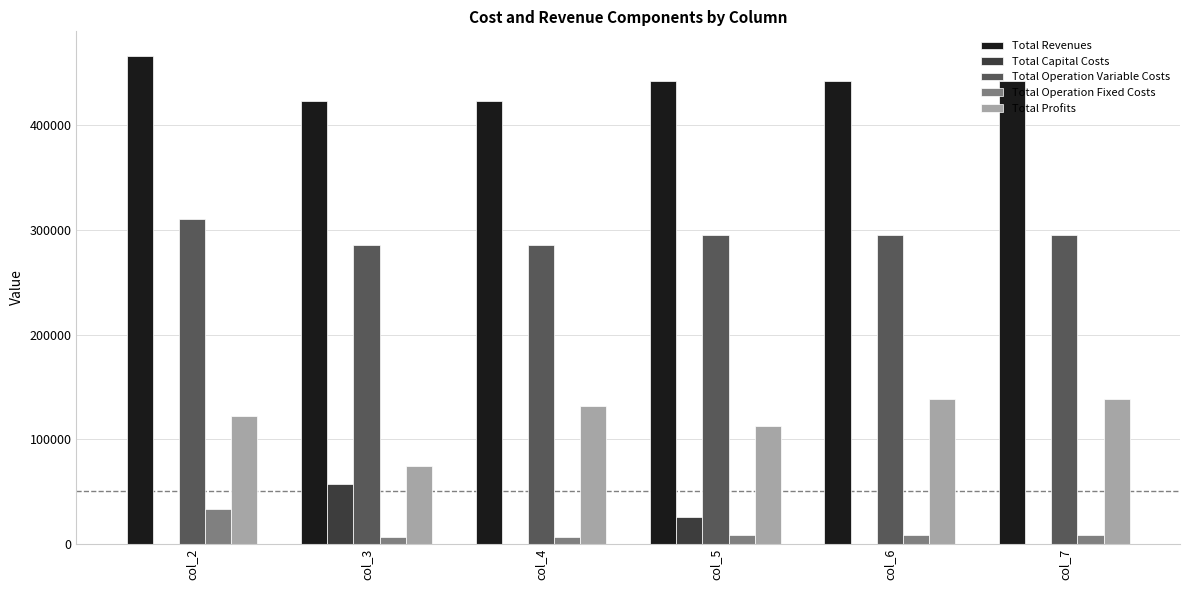

What is the sum of the Total Operation Variable Costs values at col_2 and col_5?

606318.4